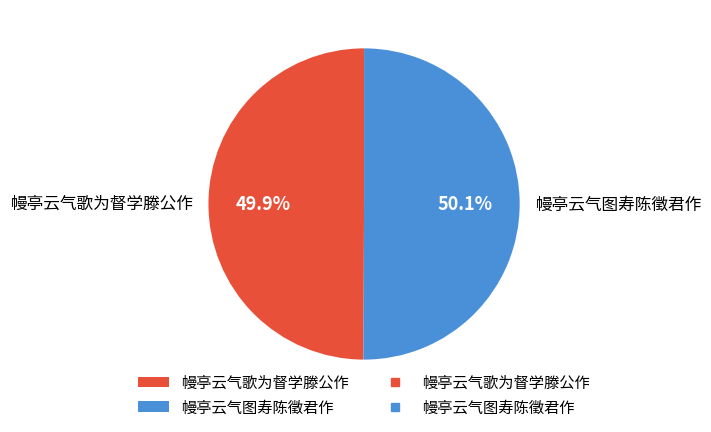

Is there a majority slice in this chart?

Yes